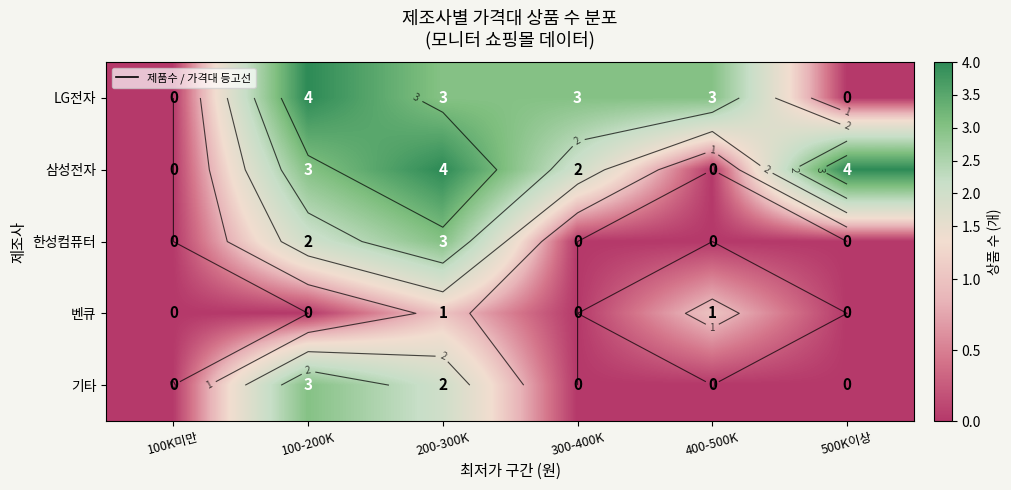

The 기타 series shows 3 at 100-200K. True or false?

True